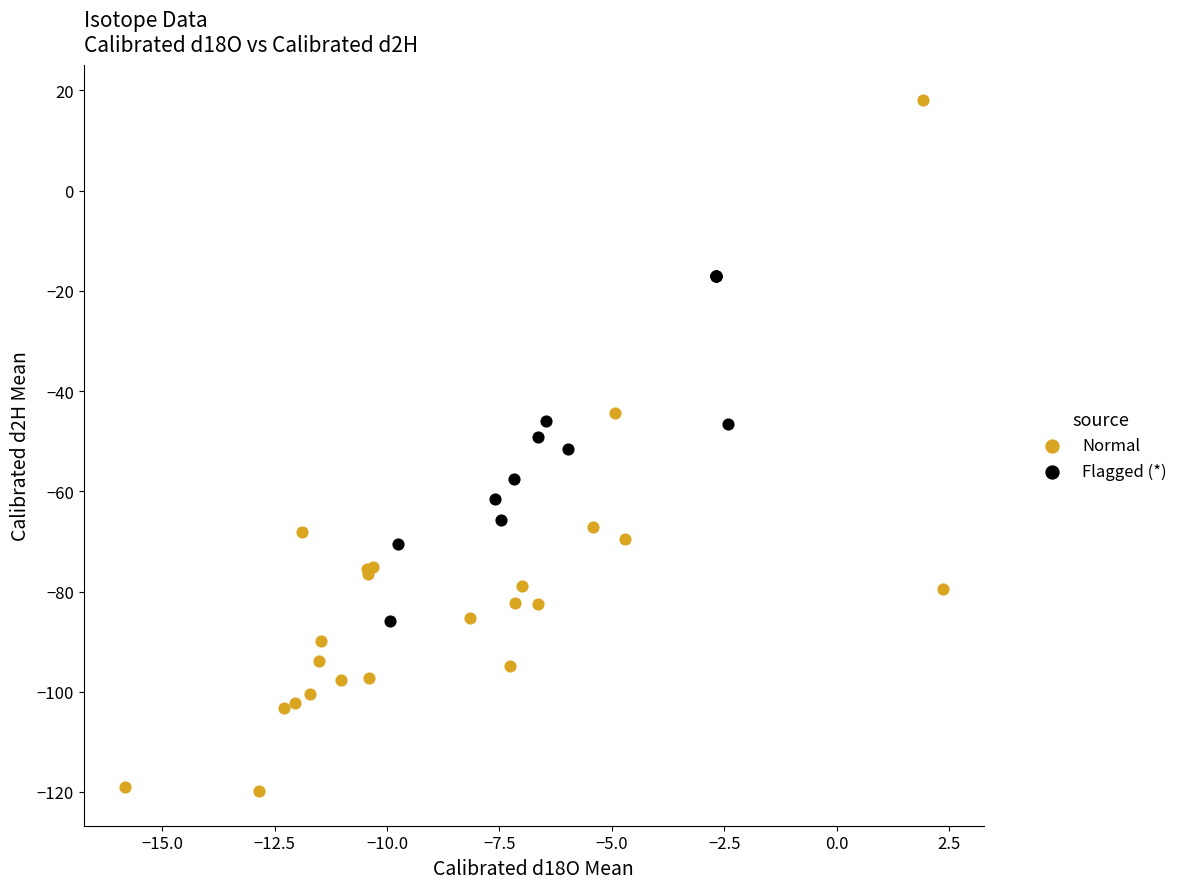

What are all the series names shown in the legend?

Normal, Flagged (*)